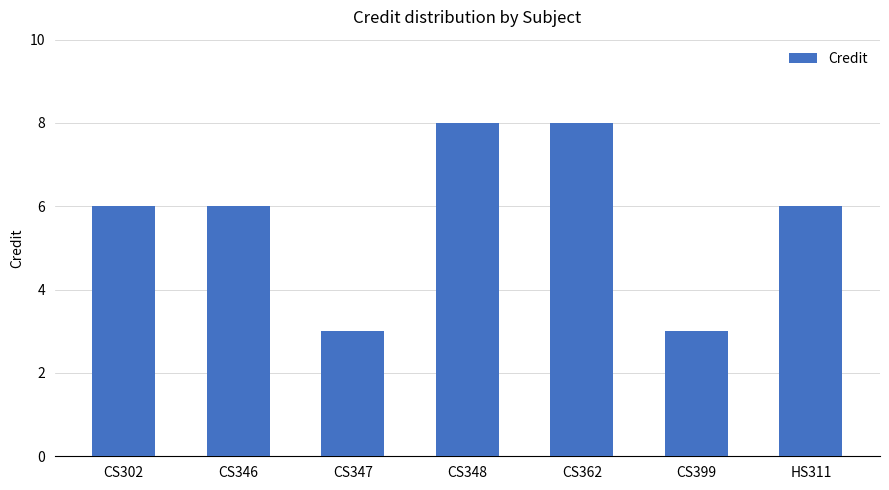

What is the smallest value displayed?

3